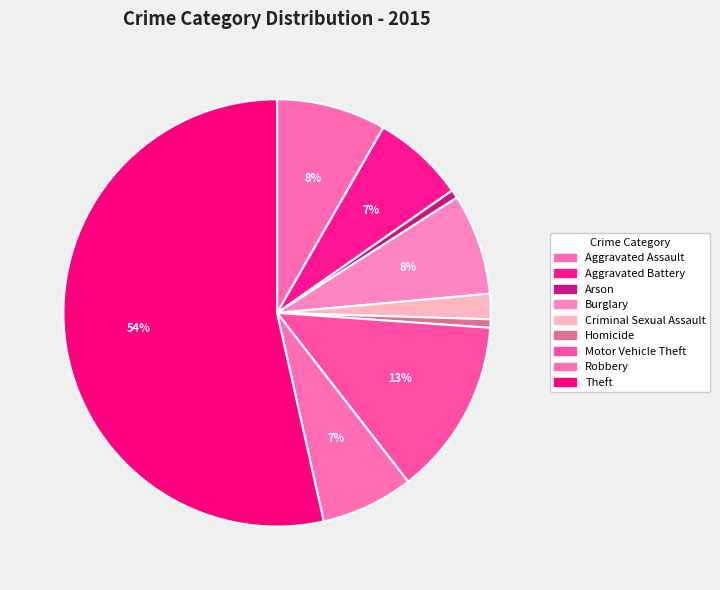

Which slice is the smallest?

Arson